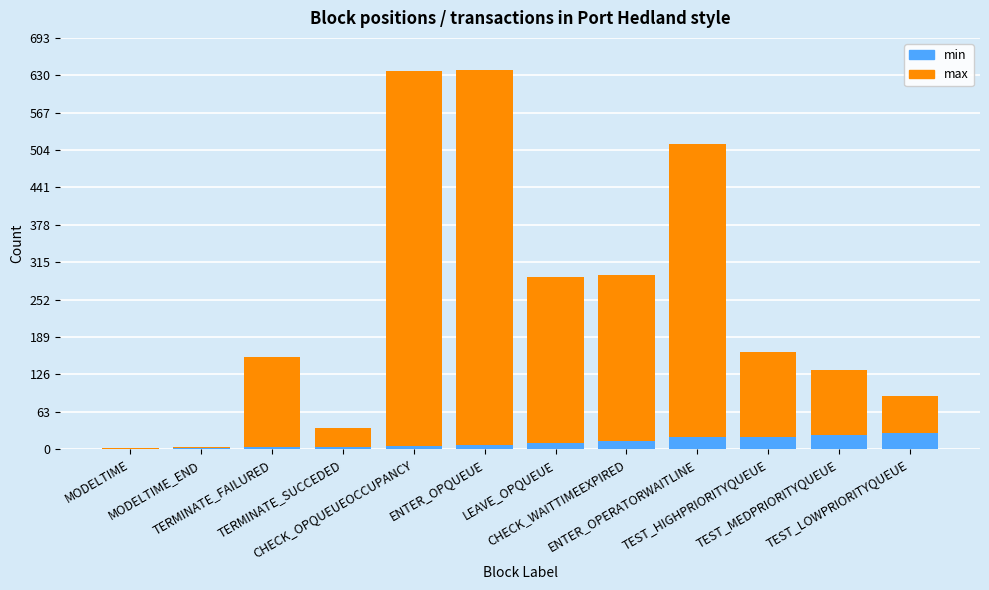

What is the sum of all min values?

140